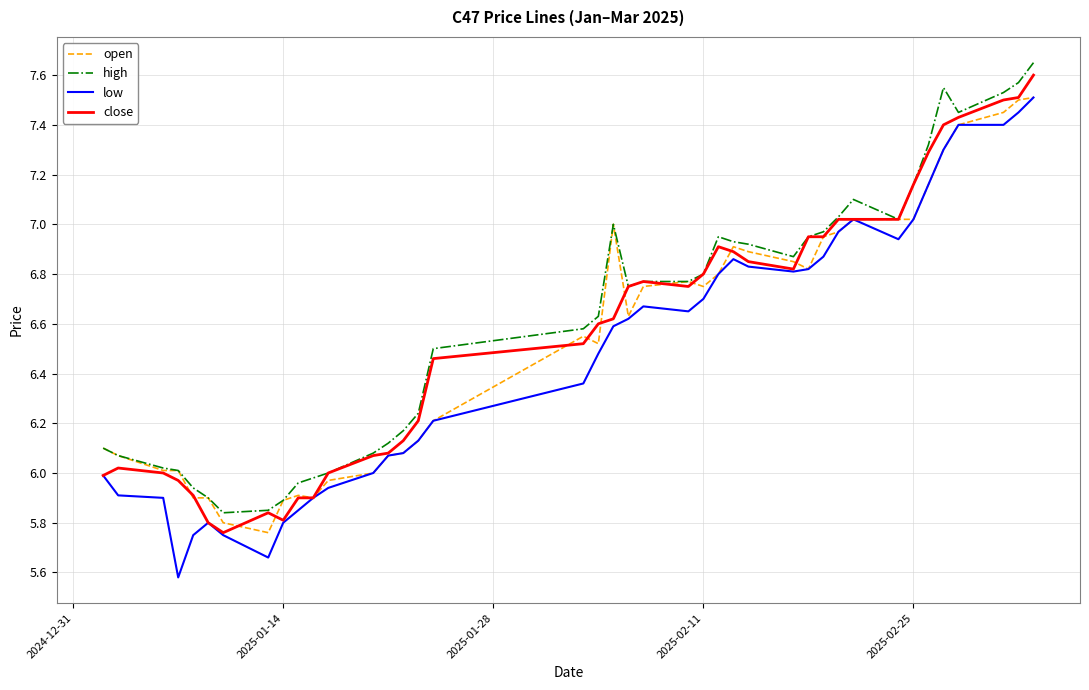

True or false: low and high intersect in this chart.

False